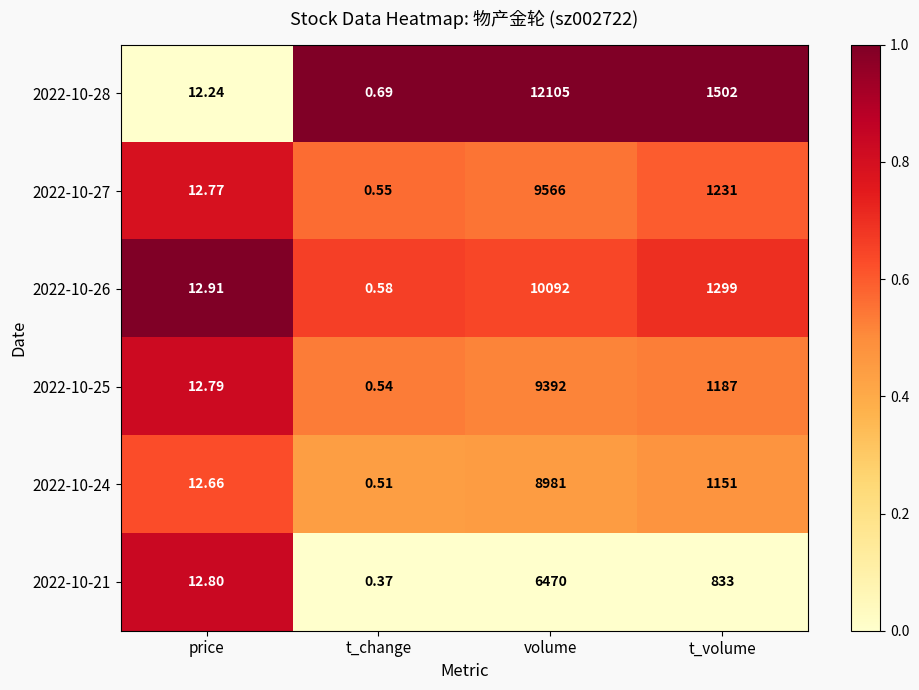

What is the total value across all series at price?

76.2